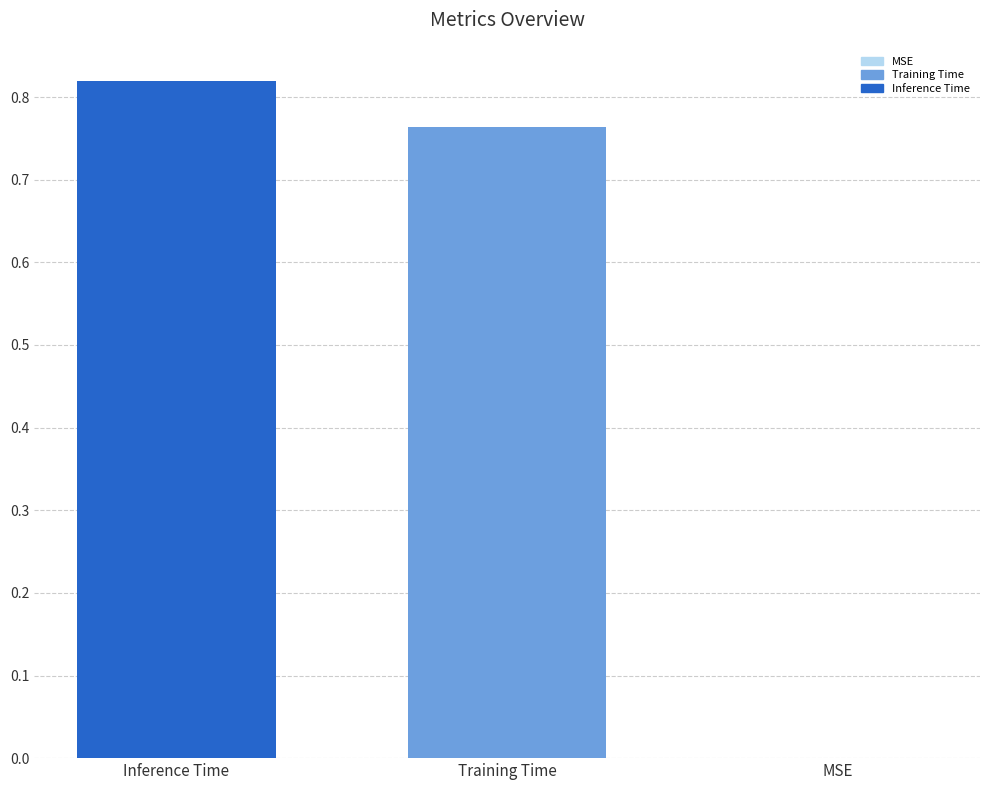

True or false: the data shows 0.5 at Inference Time.

False